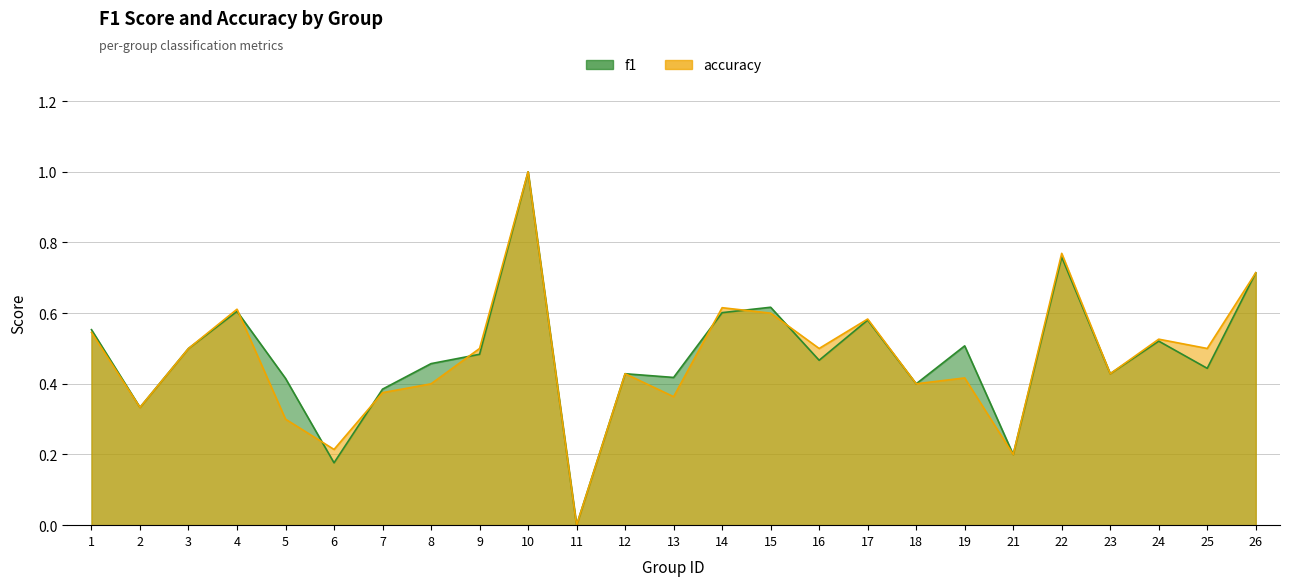

Is it true that accuracy equals 0.1 at 13?

False